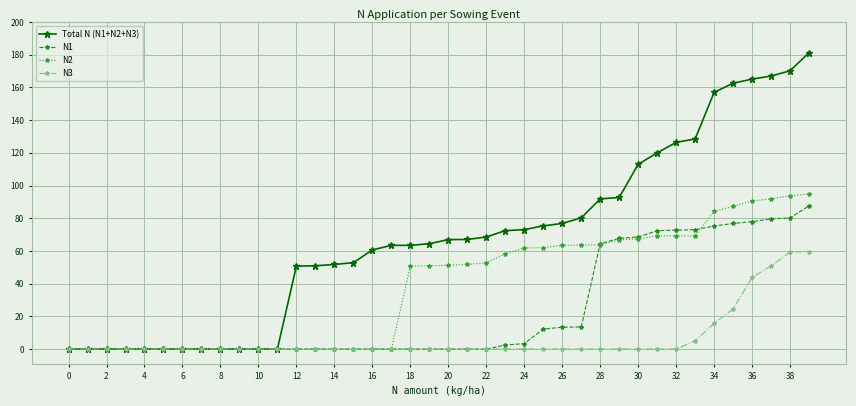

At how many categories does at least one series exceed 154?

6